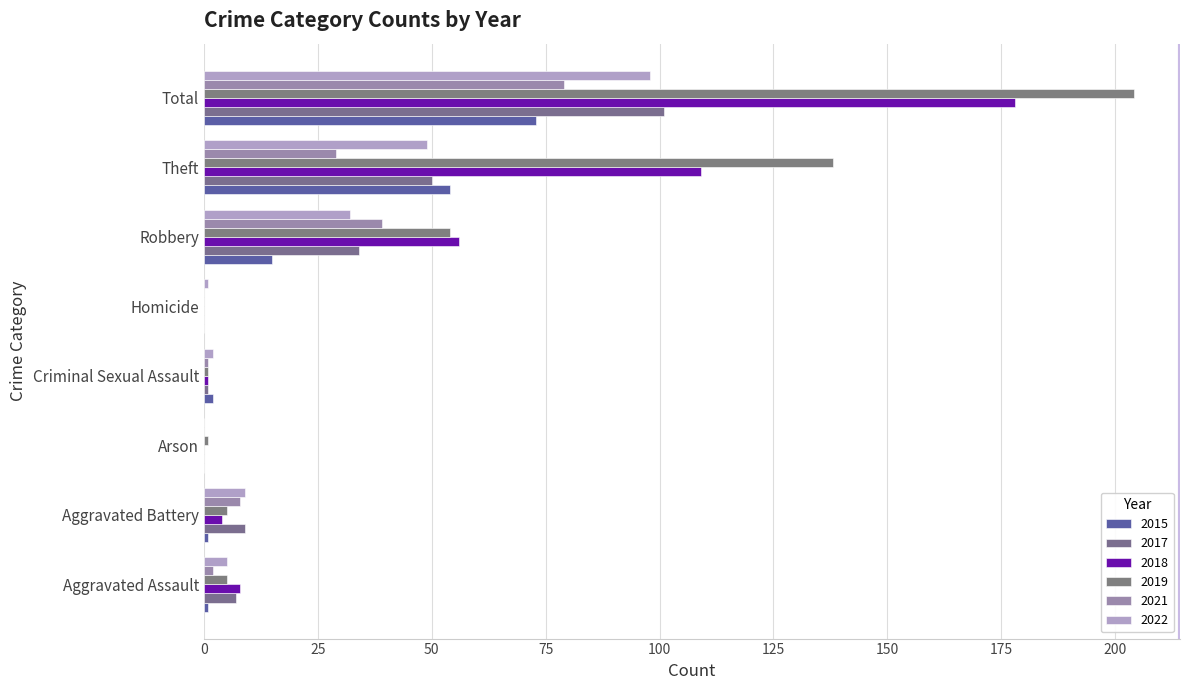

How many series are shown in this chart?

6